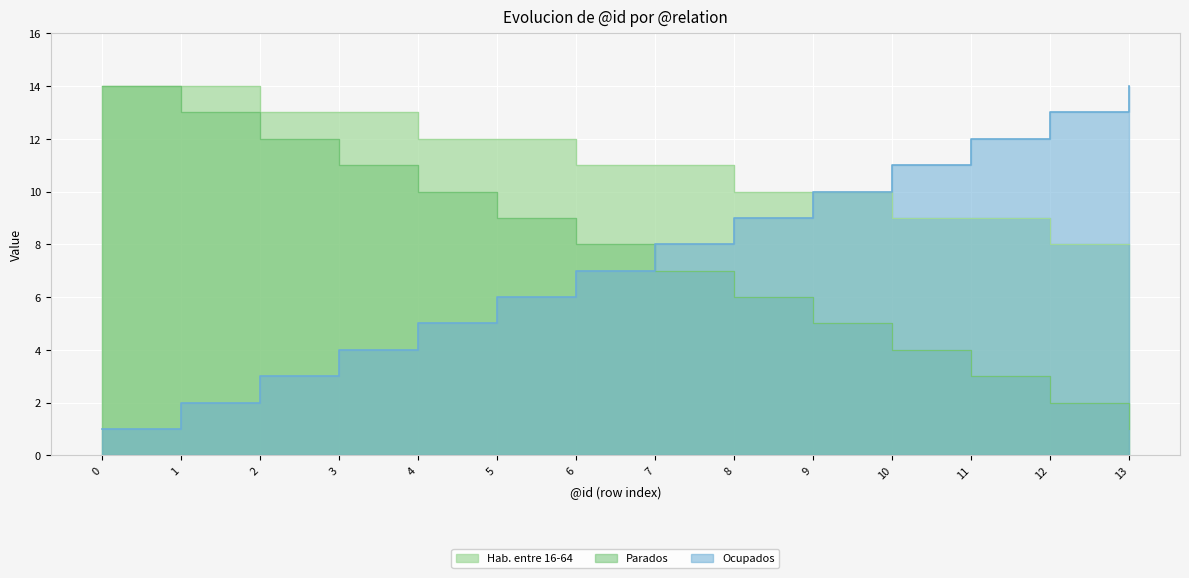

Count the number of categories in the chart.

14